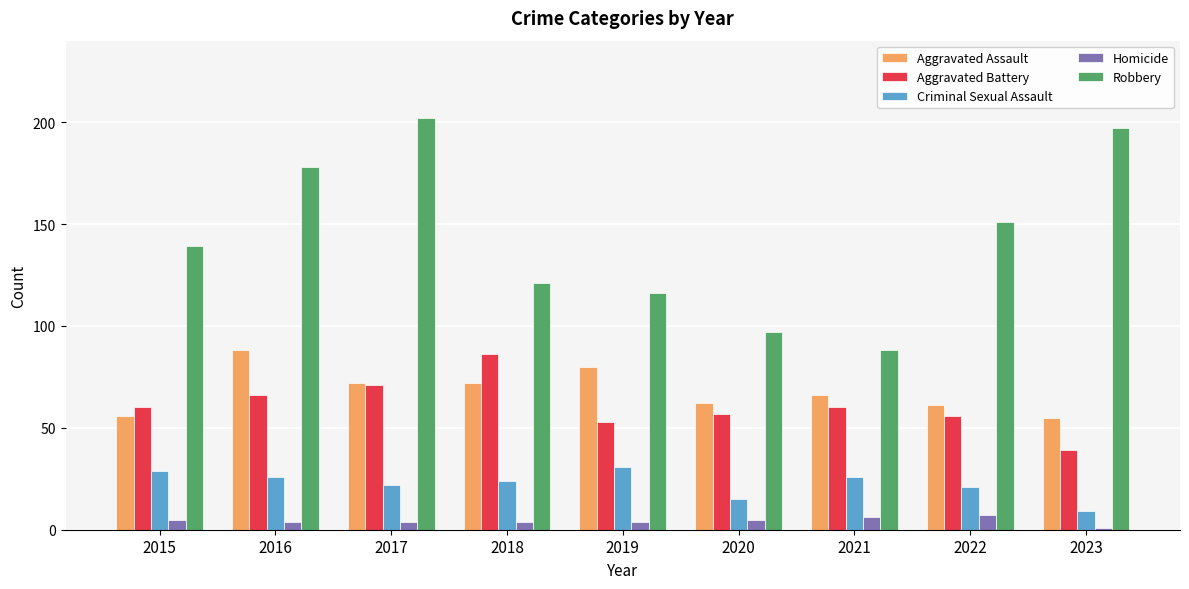

Is the value of Criminal Sexual Assault at 2016 greater than the value of Homicide at 2022?

Yes